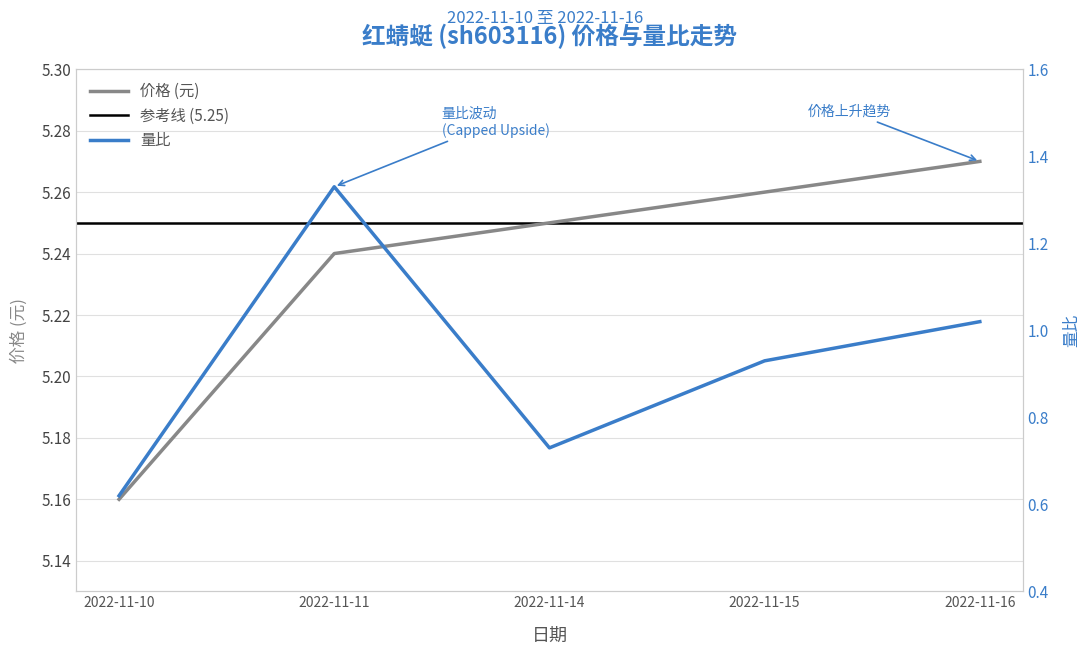

At how many categories does at least one series exceed 0?

5